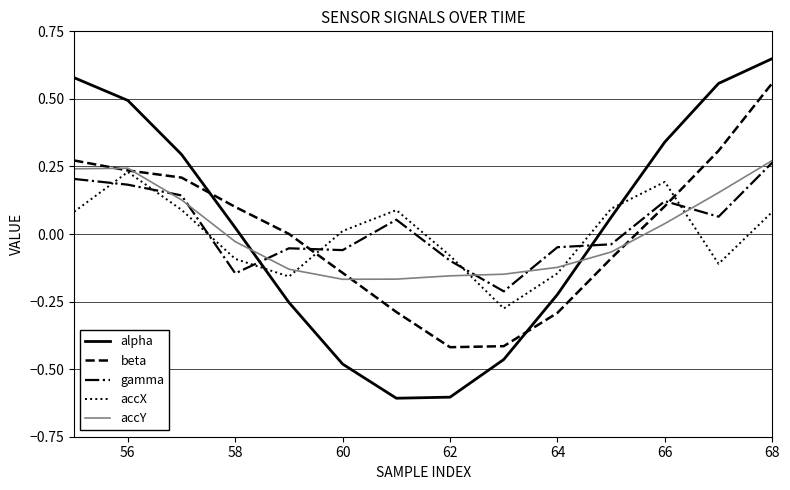

How many intersections are there between alpha and accX?

2